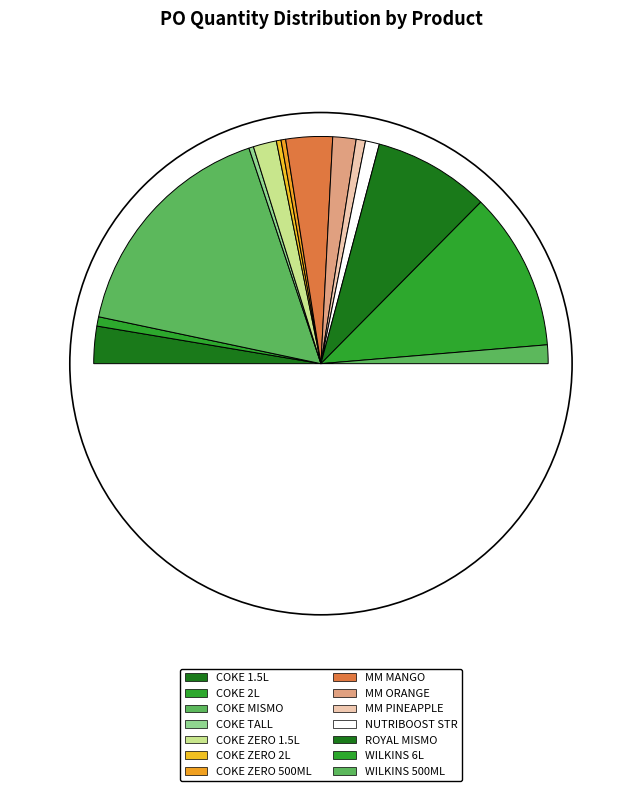

To the nearest percent, what is the difference between the COKE ZERO 1.5LX12 and COKE MISMO 290MLX12 slice percentages?

30%